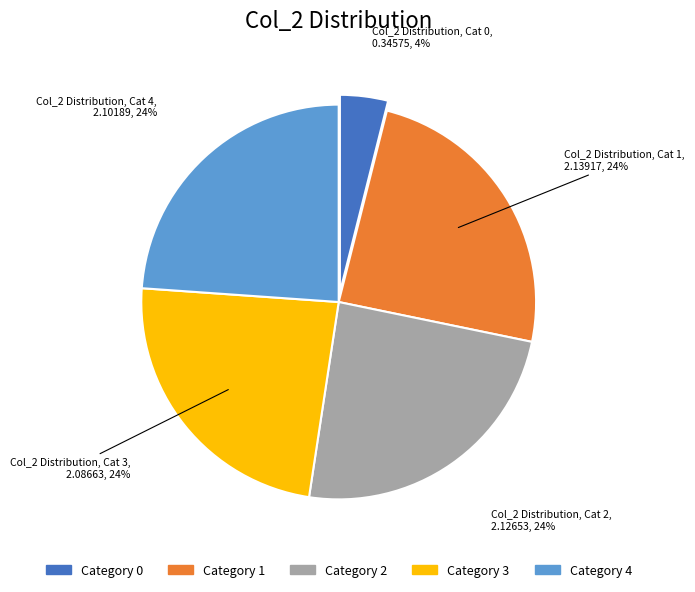

Is there a majority slice in this chart?

No